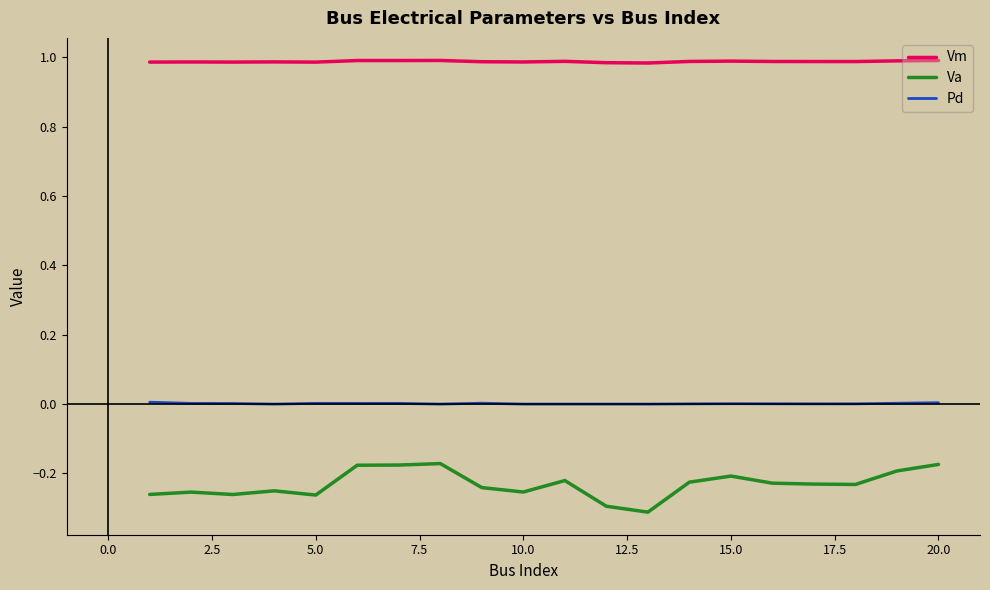

List the series in order of their peak value, lowest first.

Va, Pd, Vm